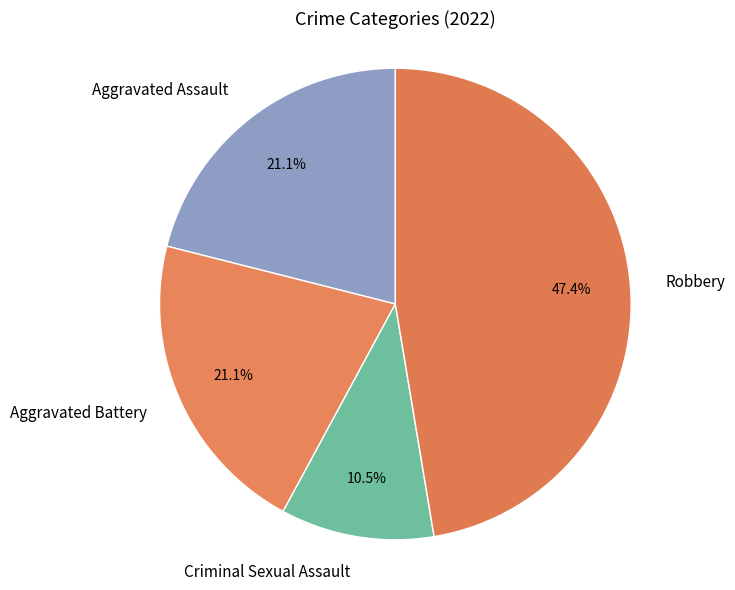

What percentage is NOT represented by Aggravated Assault?

78.9%